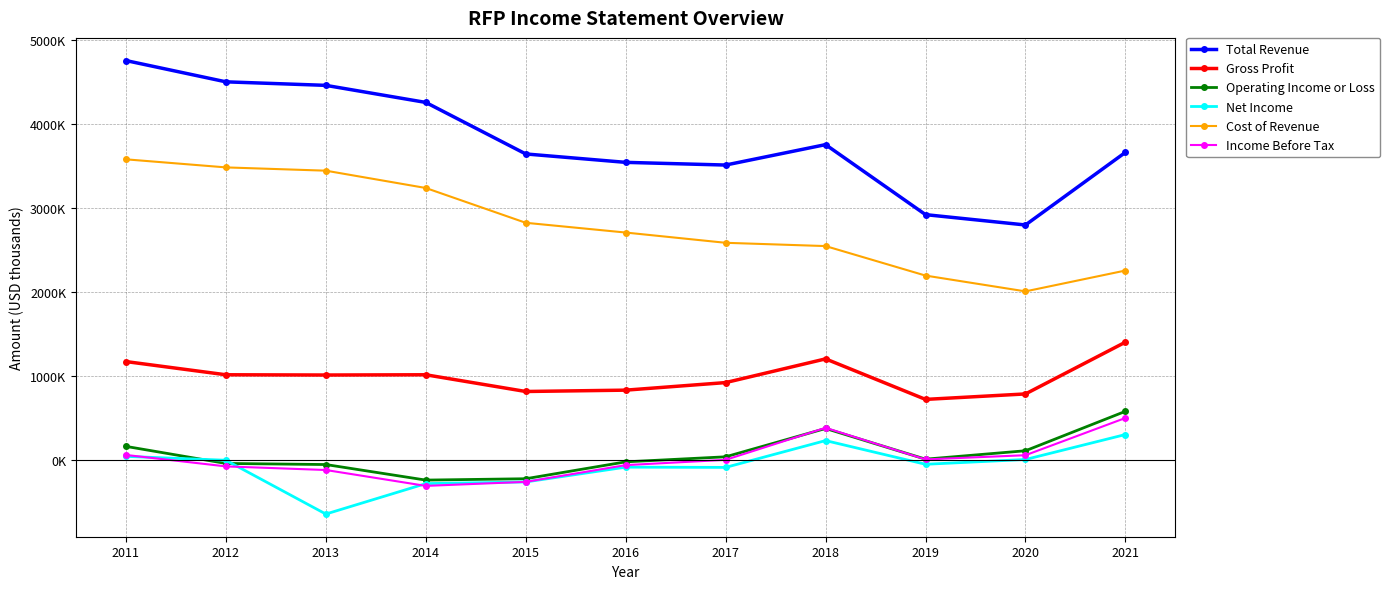

What is the value of the Cost of Revenue point at the 2nd from the left?

3485000